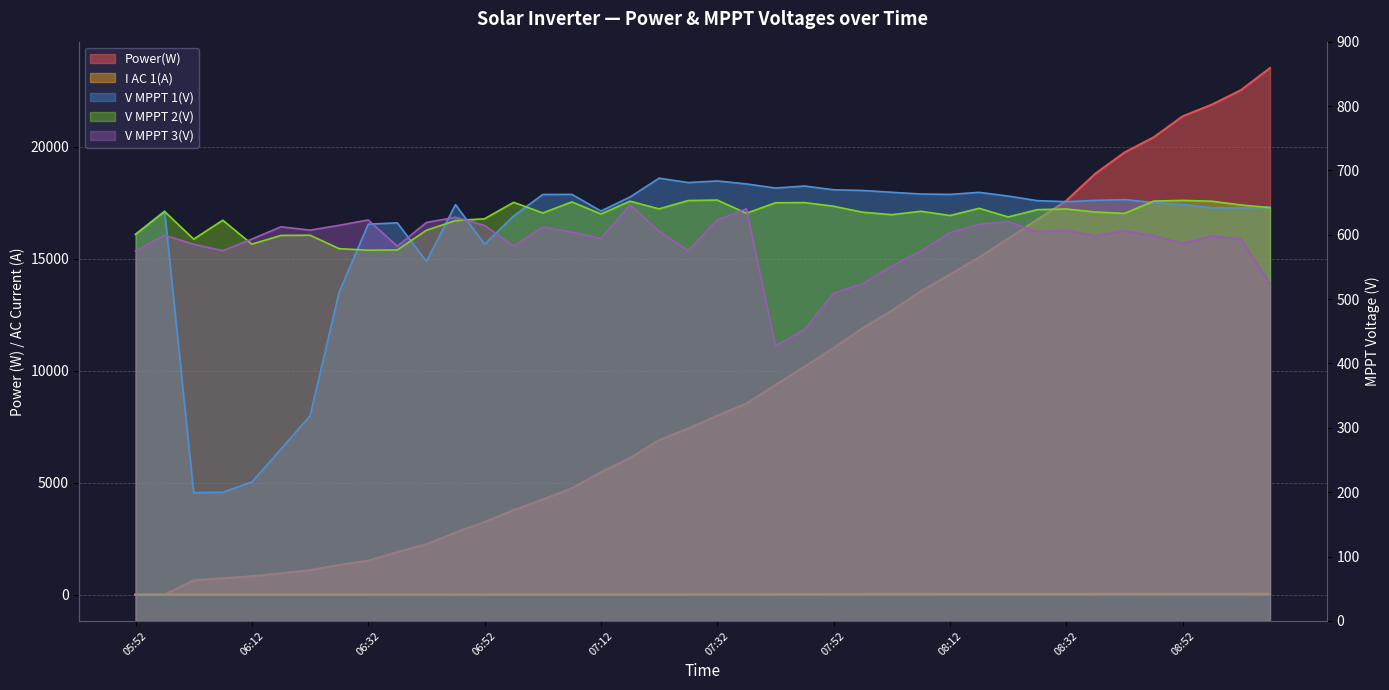

What is the sum of all Power(W) values?

368801.0